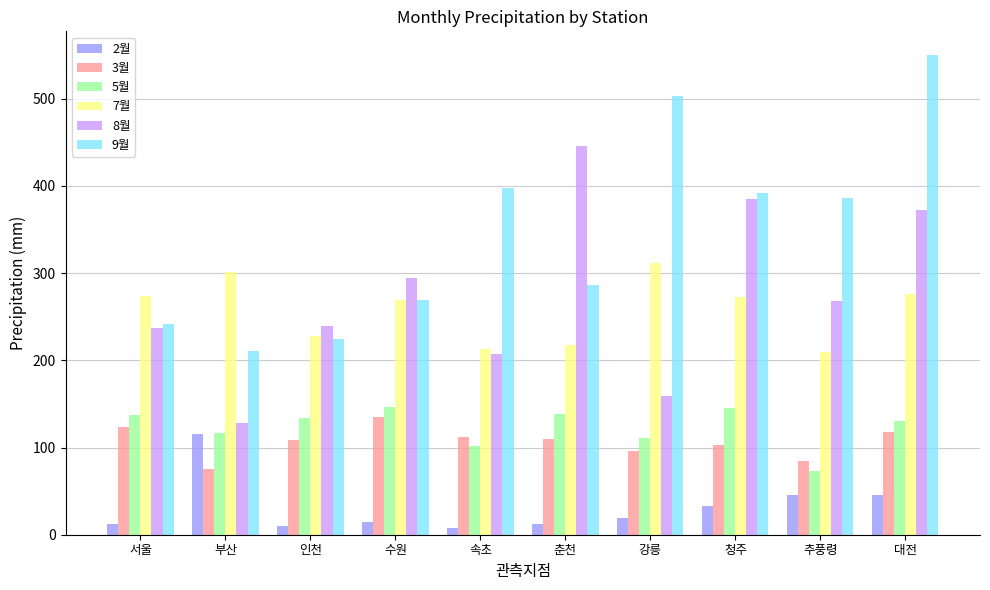

Is it true that 3월 equals 112.6 at 속초?

True